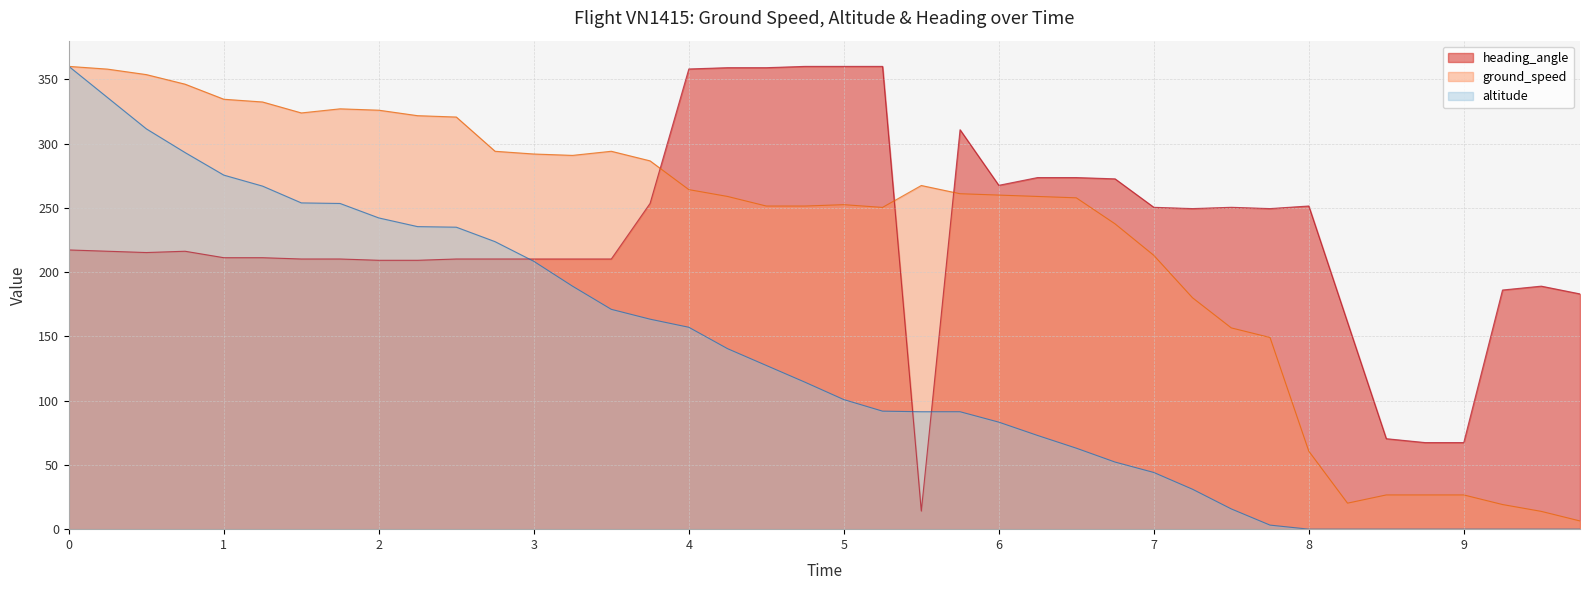

What is the difference between the maximum and minimum values in the heading_angle series?

345.9